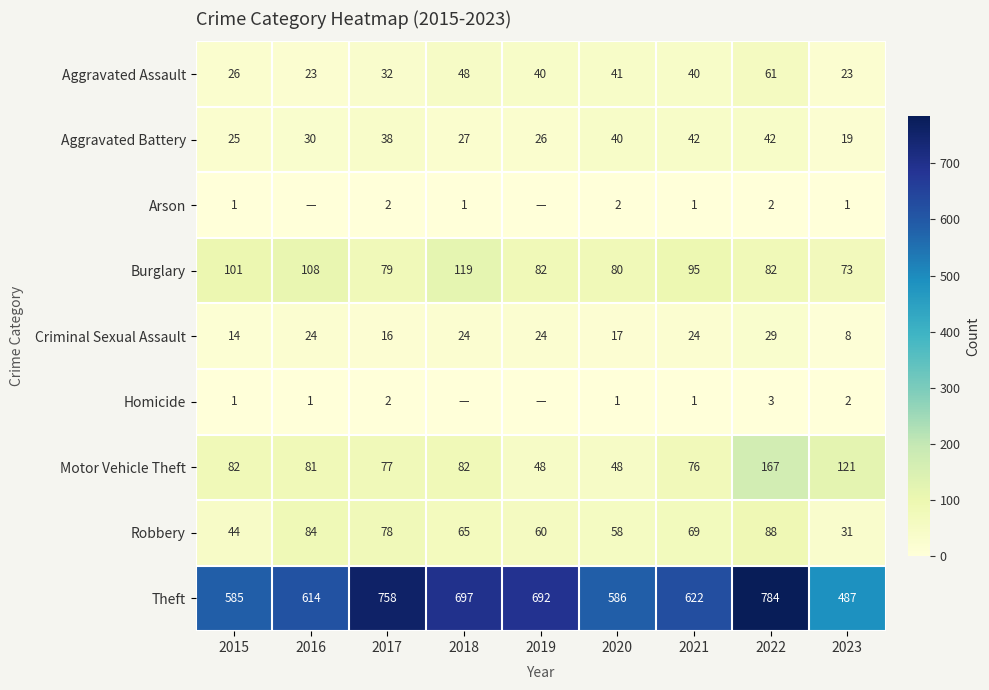

Which category has the highest value in the Aggravated Battery series?

2021